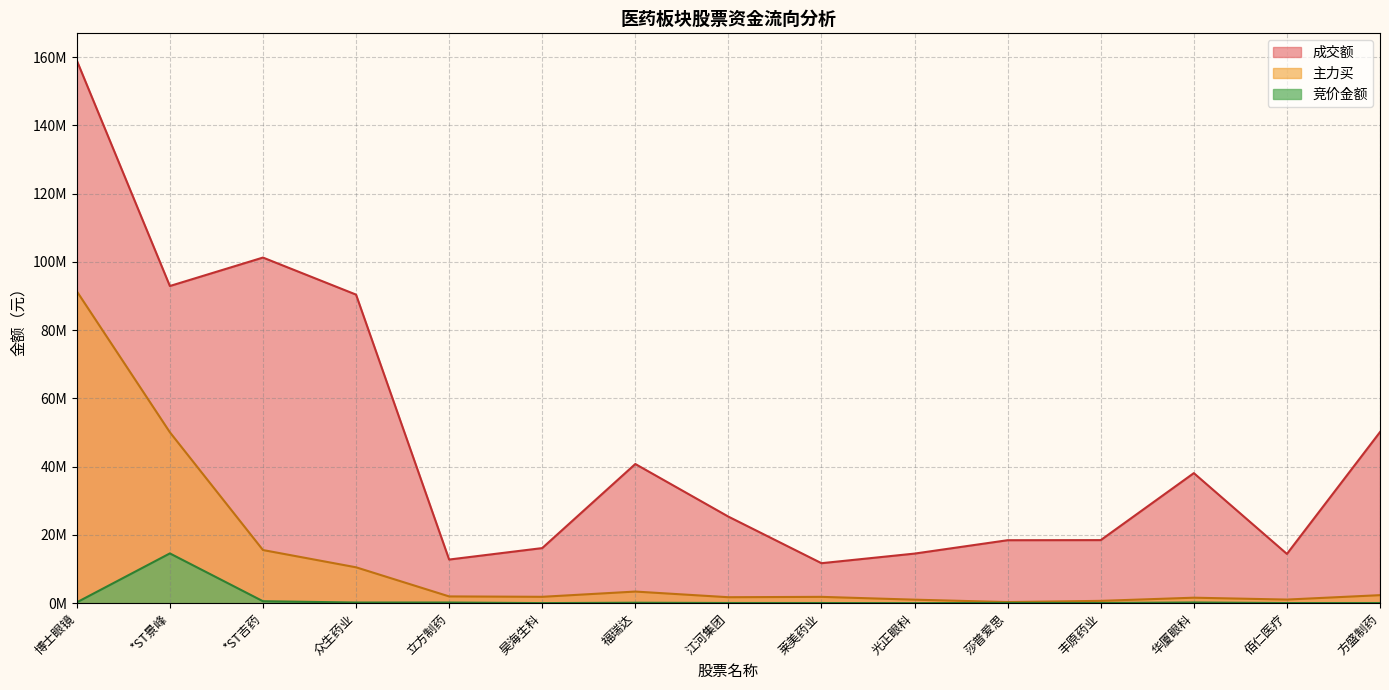

At how many categories does at least one series exceed 118520614?

1